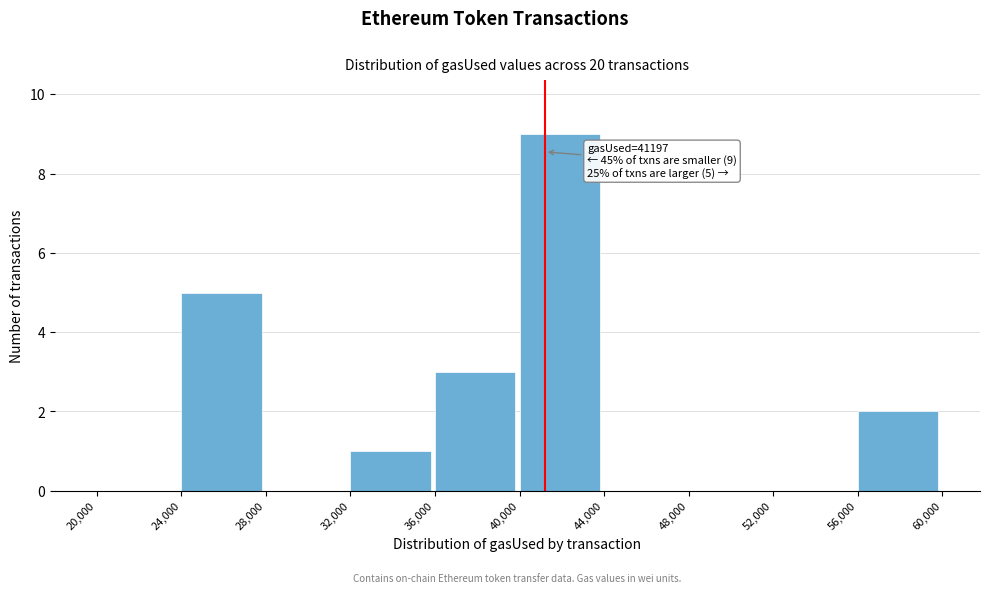

Which range on the x-axis has the tallest bar?

40,000 to 44,000